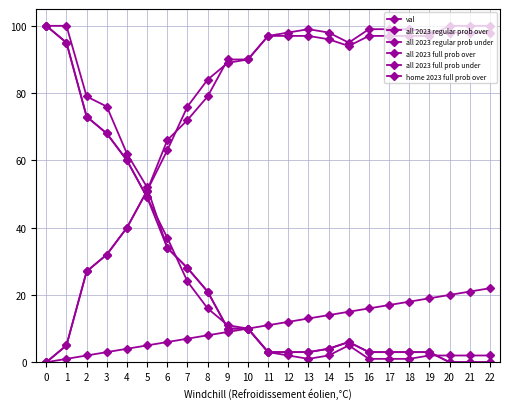

What is the spread (max minus min) of values at 8?

76